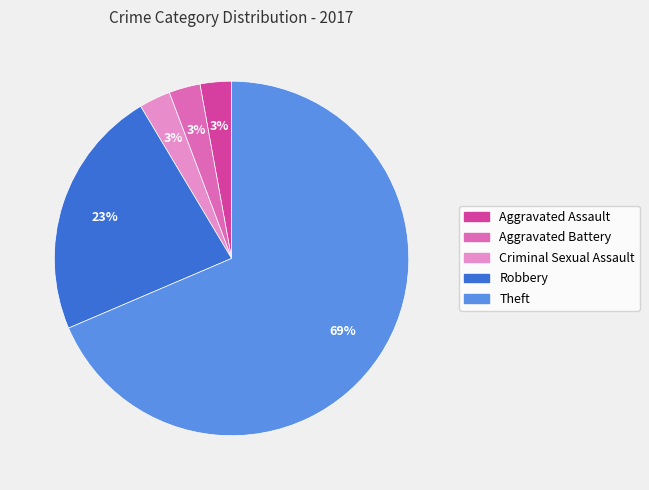

The Theft slice represents 80% of the pie. True or false?

False